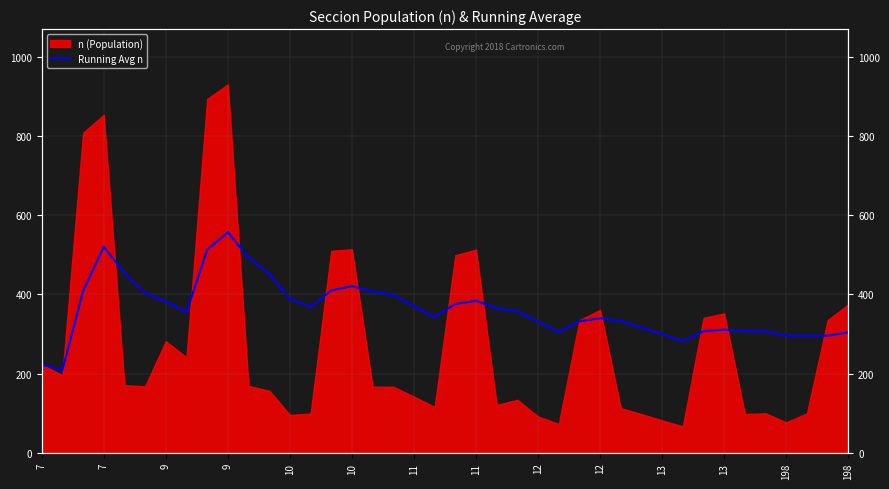

What is the sum of all values?

14522